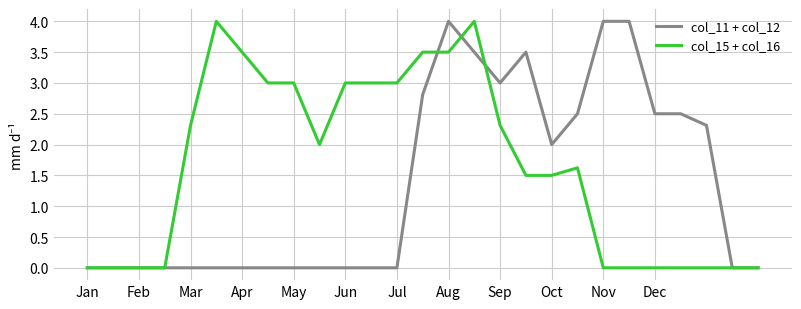

What is the greatest value displayed?

4.0